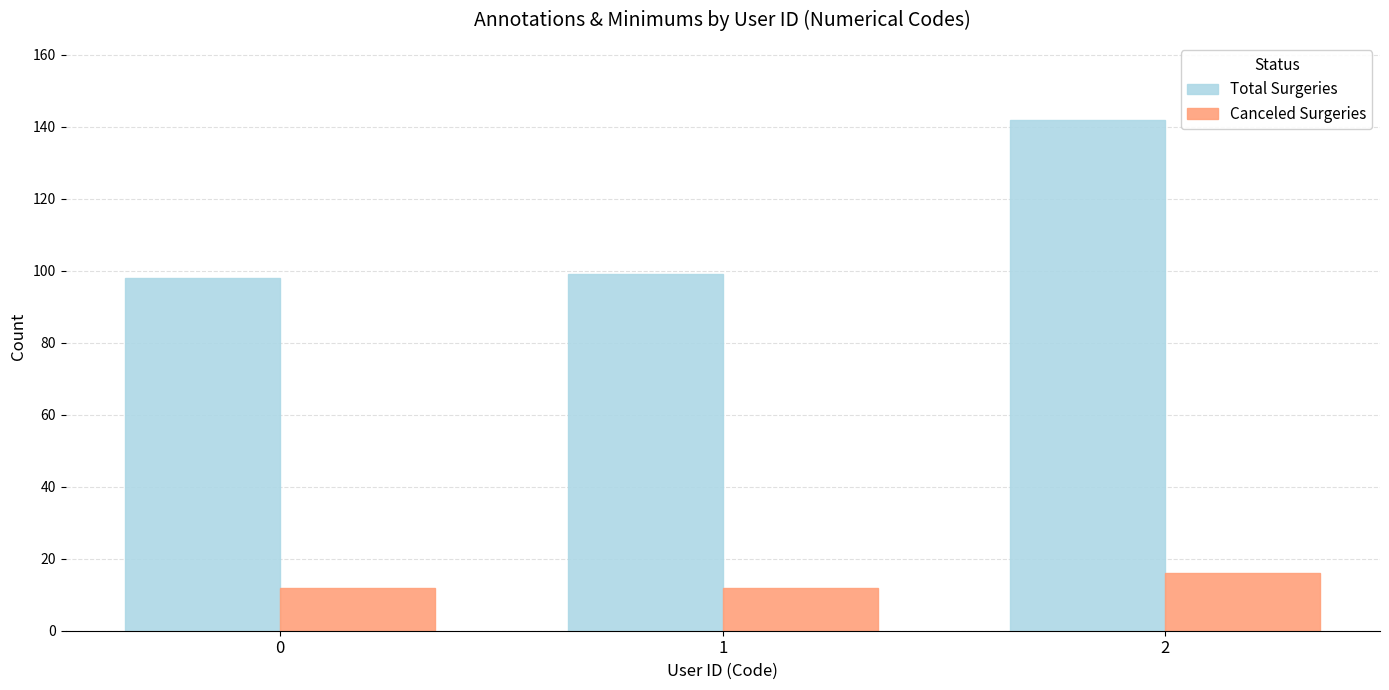

What is the average value of the Total Surgeries series?

113